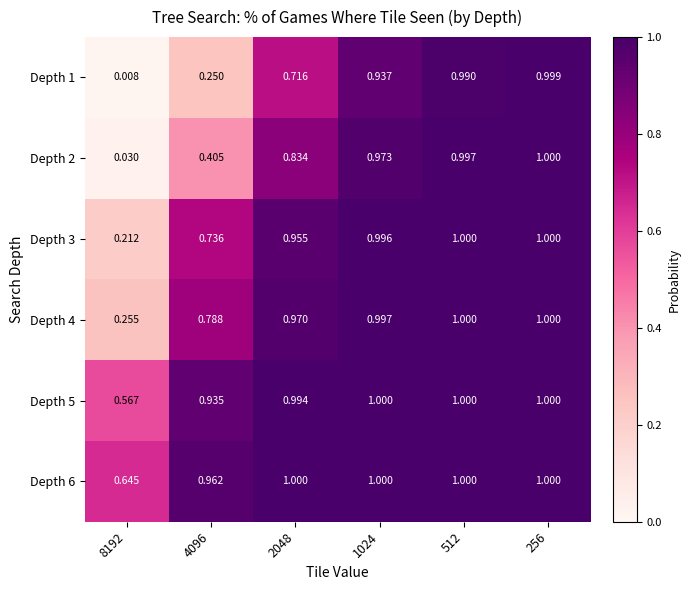

Is the value of Depth 2 at 8192 greater than the value of Depth 1 at 512?

No